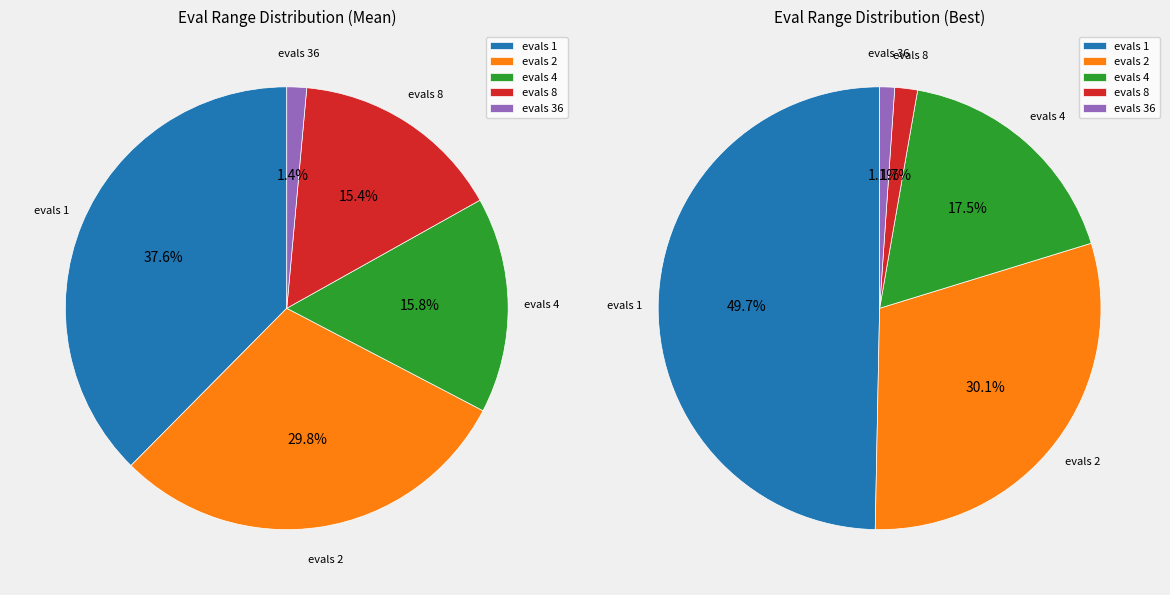

How many segments does this pie chart have?

5